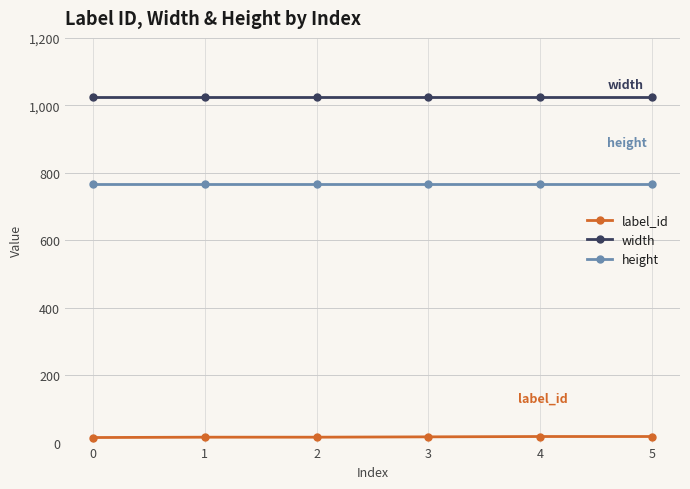

The value of height at 2 is 768. True or false?

True